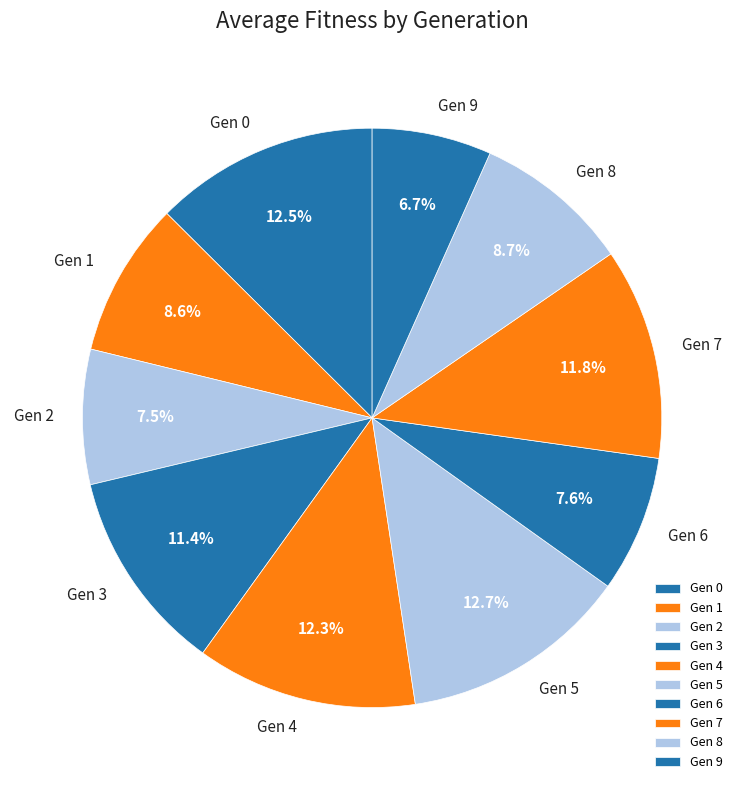

Which slice is the smallest?

Gen 9